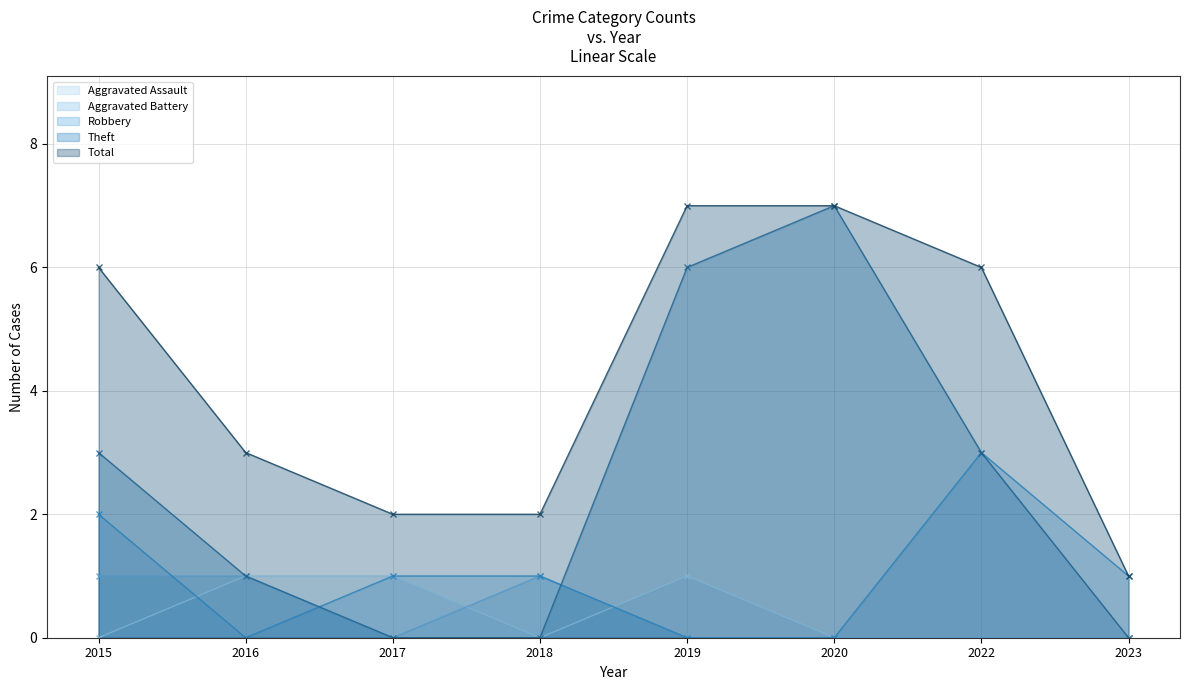

Reading left to right, what are all the values shown in this chart?

Aggravated Assault: 0	1	1	0	1	0	0	0
Aggravated Battery: 1	1	0	1	0	0	0	0
Robbery: 2	0	1	1	0	0	3	1
Theft: 3	1	0	0	6	7	3	0
Total: 6	3	2	2	7	7	6	1